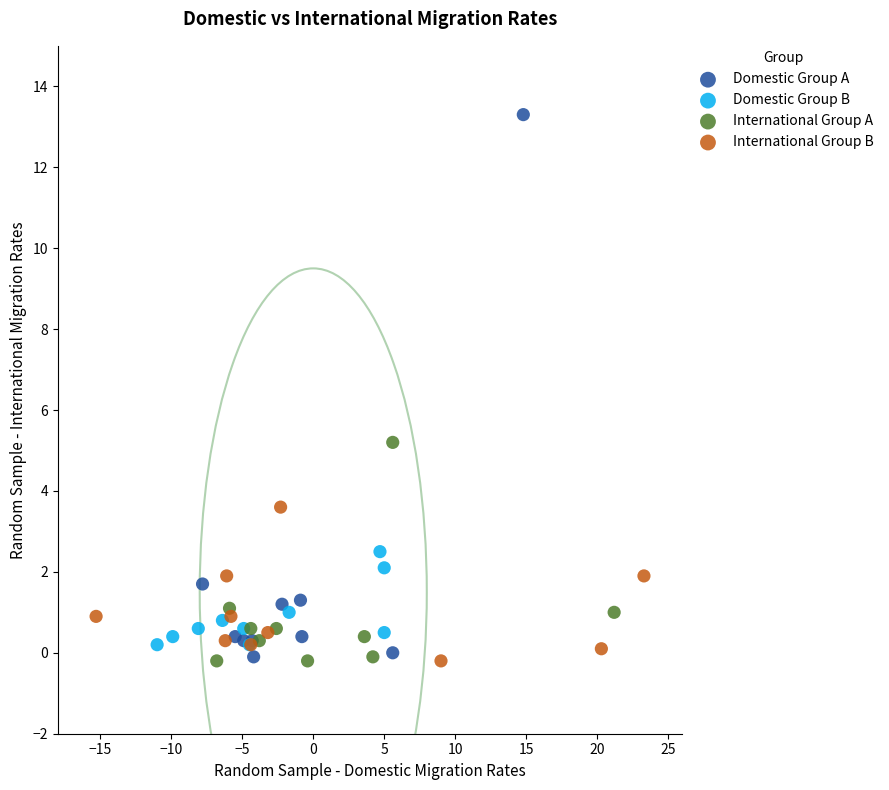

Which series has the largest Y range (max minus min)?

Domestic Group A